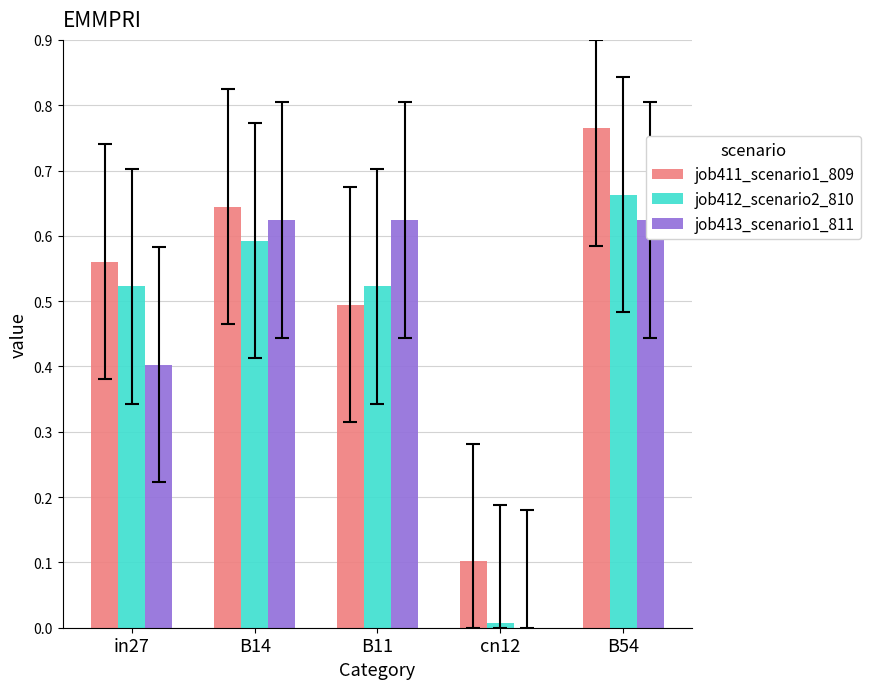

What is the label of the 2nd bar from the left?

B14